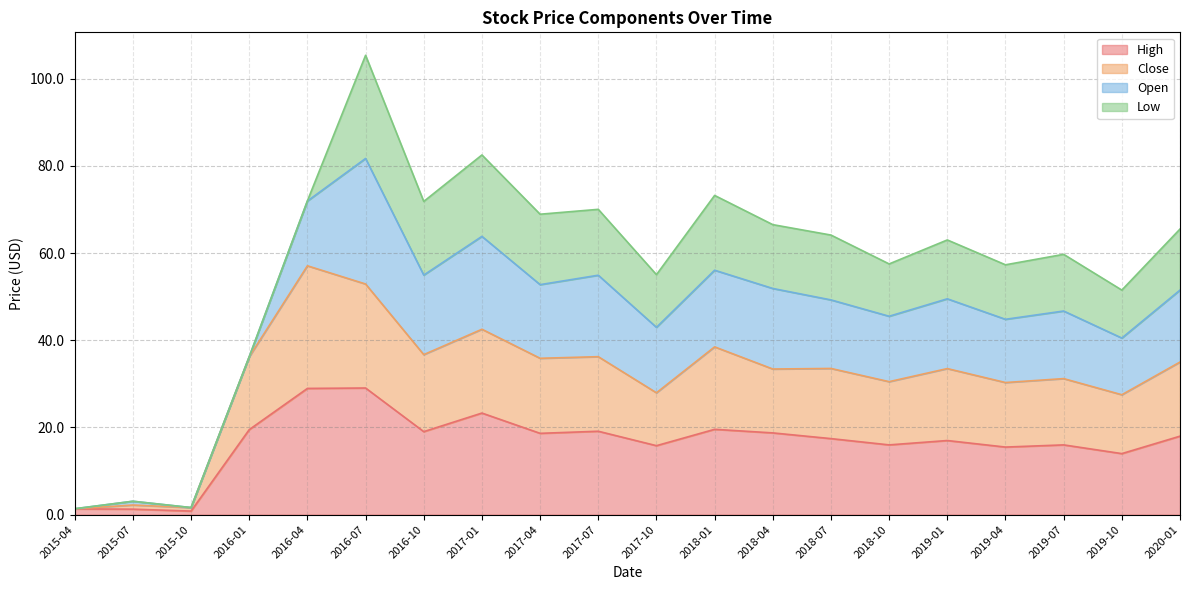

The Close series shows 10.6 at 2018-04. True or false?

False